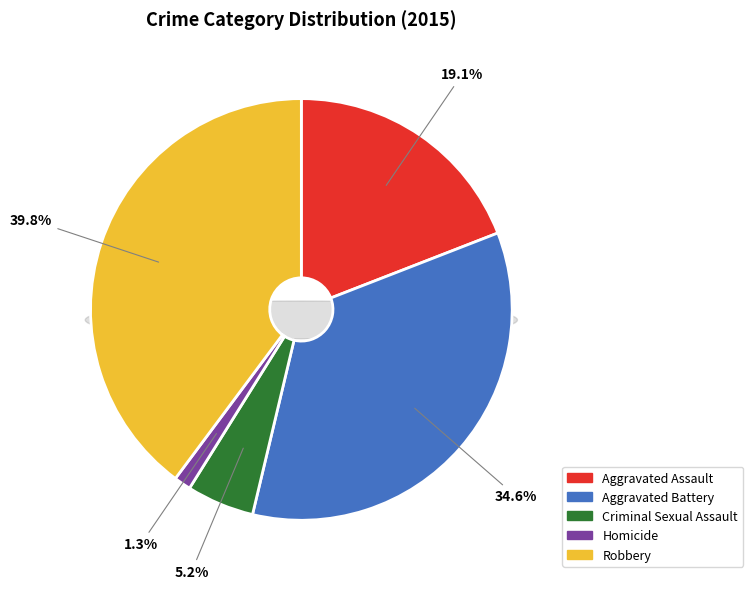

Count the number of slices in the pie.

5